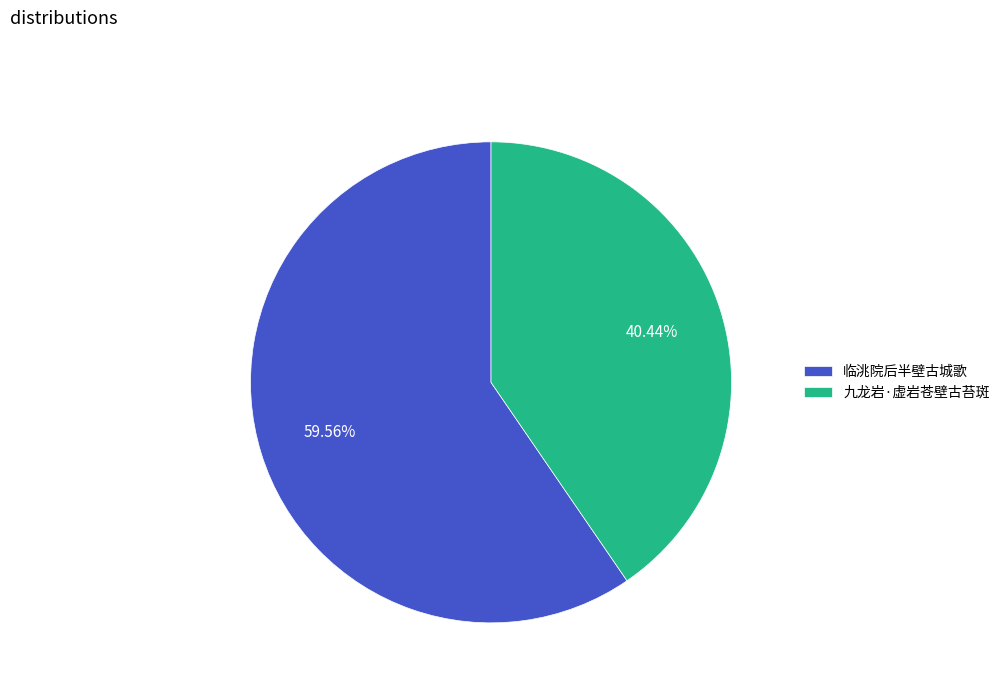

Count the number of slices in the pie.

2